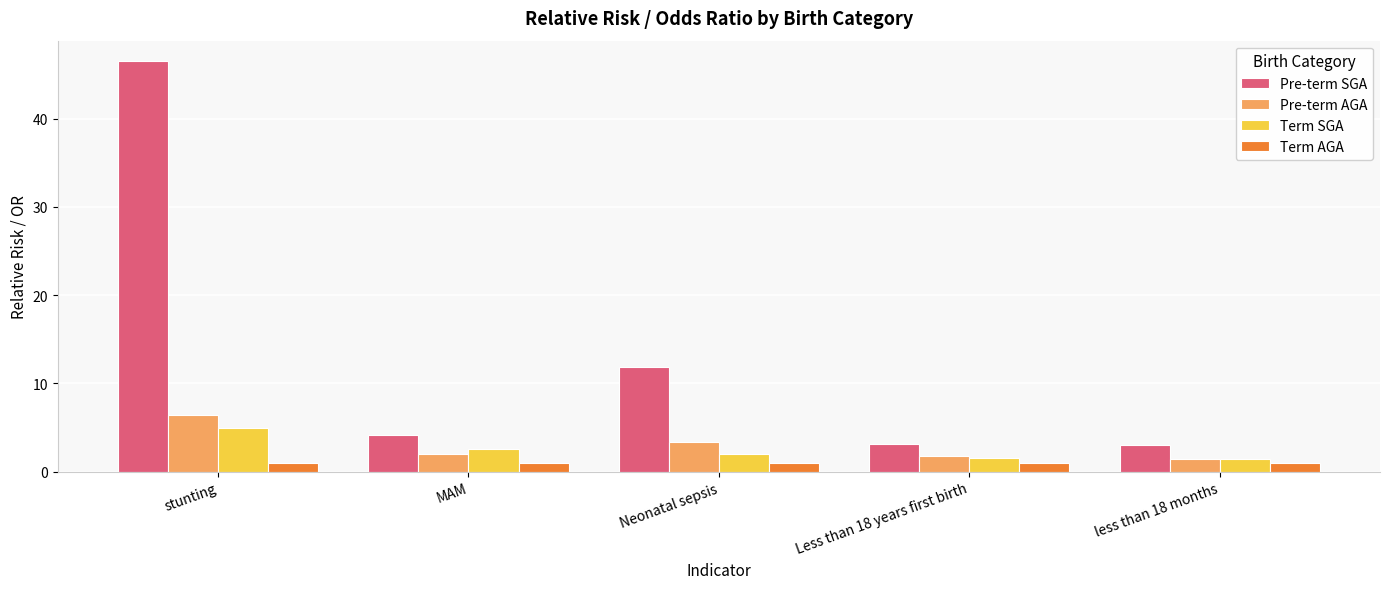

What is the spread (max minus min) of values at less than 18 months?

2.0